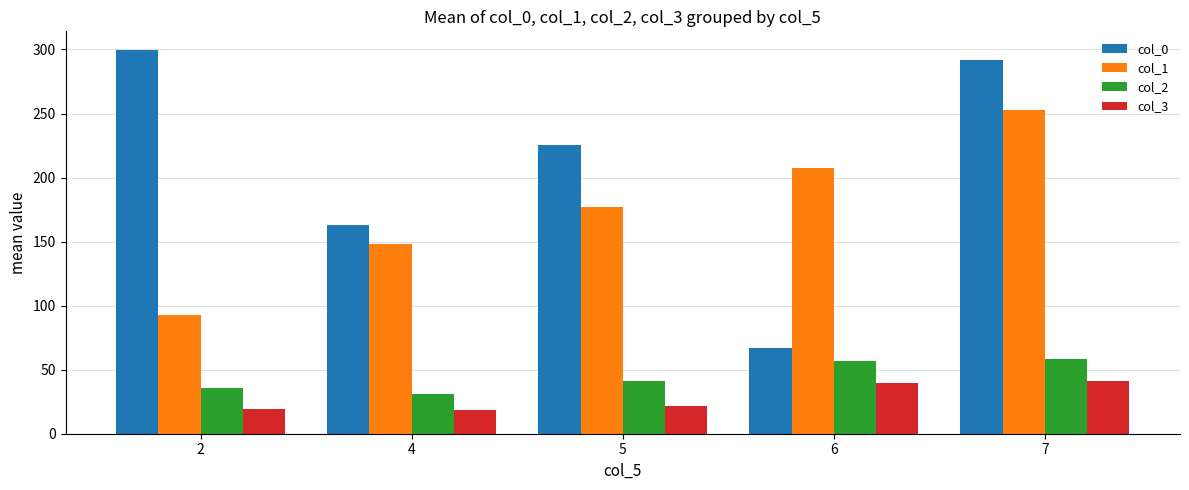

What is the difference between the highest and lowest values at 7?

250.7